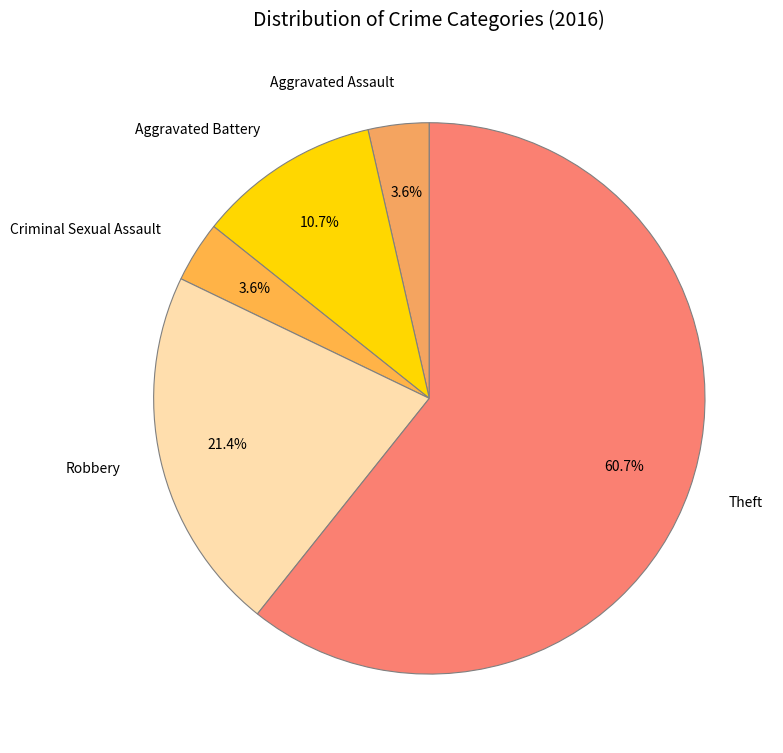

What is the largest slice in the pie chart?

Theft